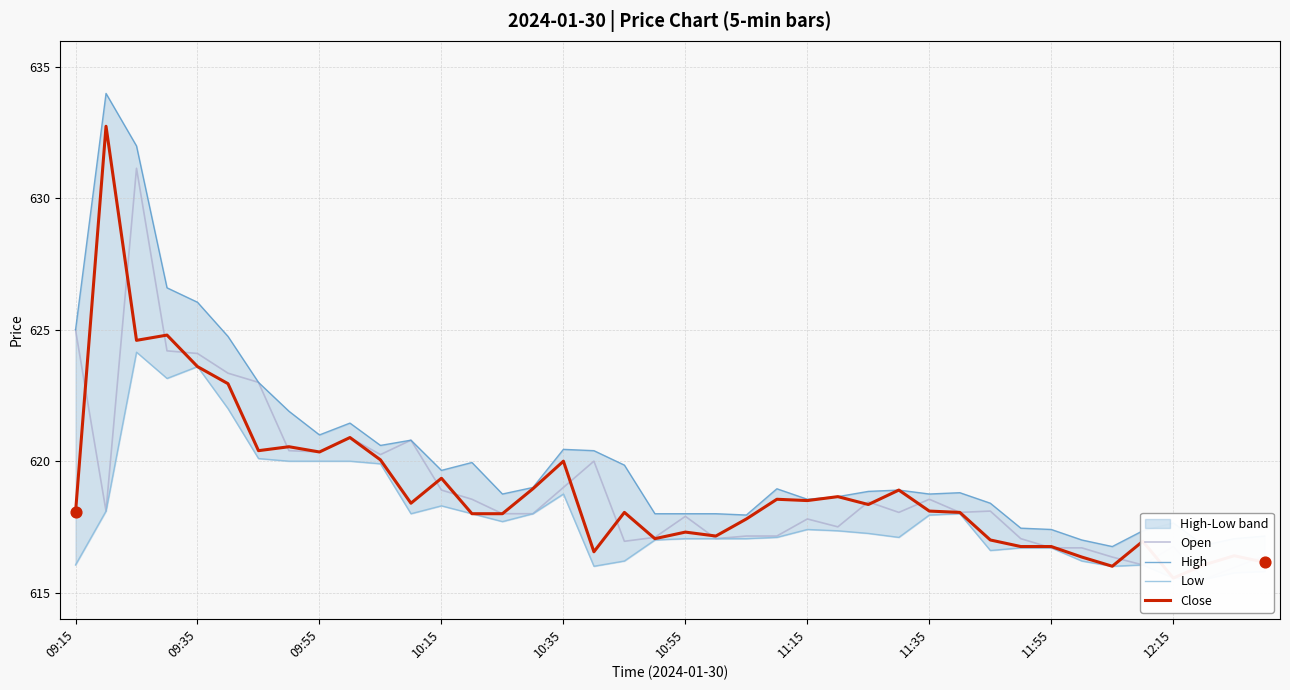

Which series has the largest total across all categories?

High